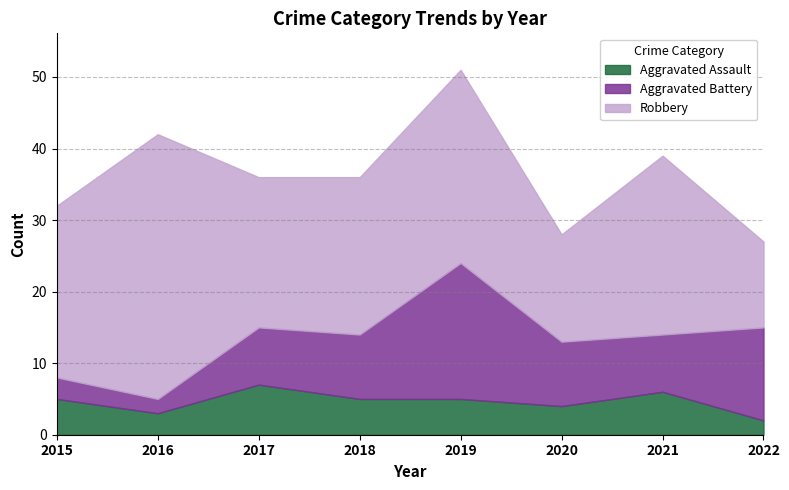

Between which two adjacent categories do Aggravated Battery and Aggravated Assault first intersect?

2016 and 2017